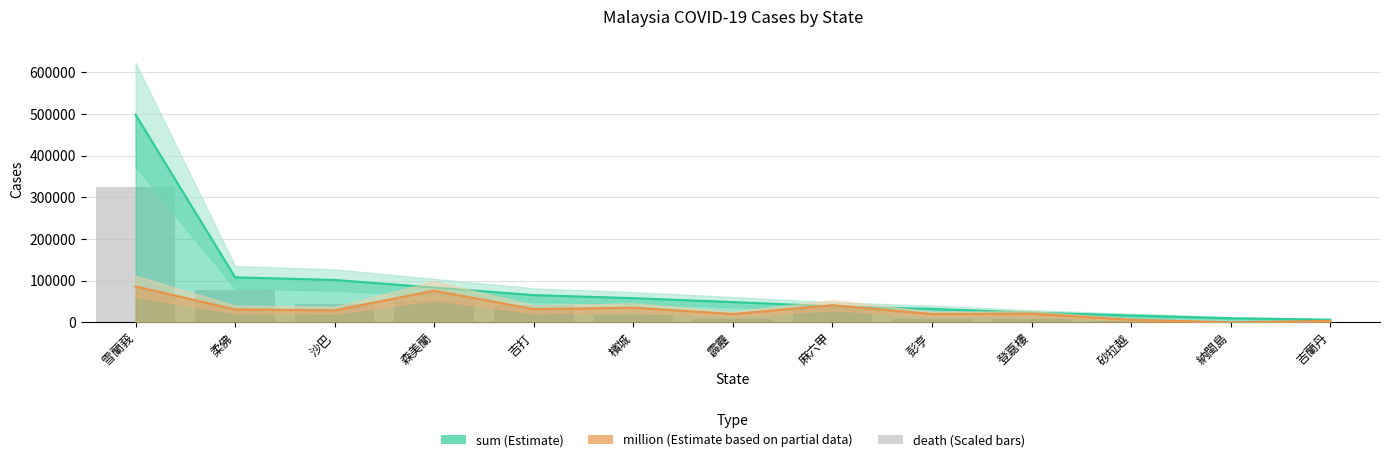

What is the difference between the maximum and minimum values in the death series?

324000